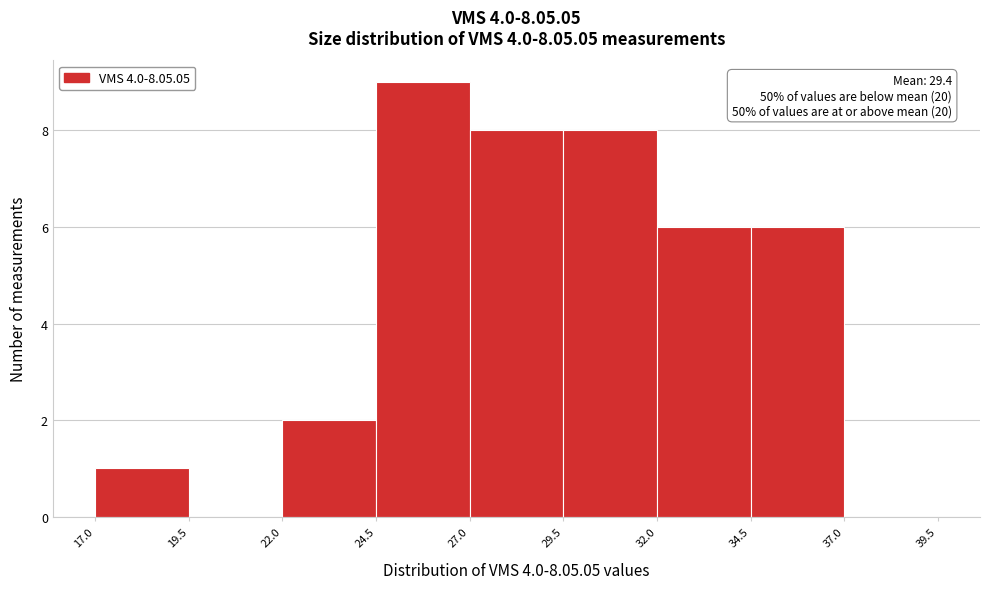

Which range on the x-axis has the tallest bar?

24.5 to 27.0